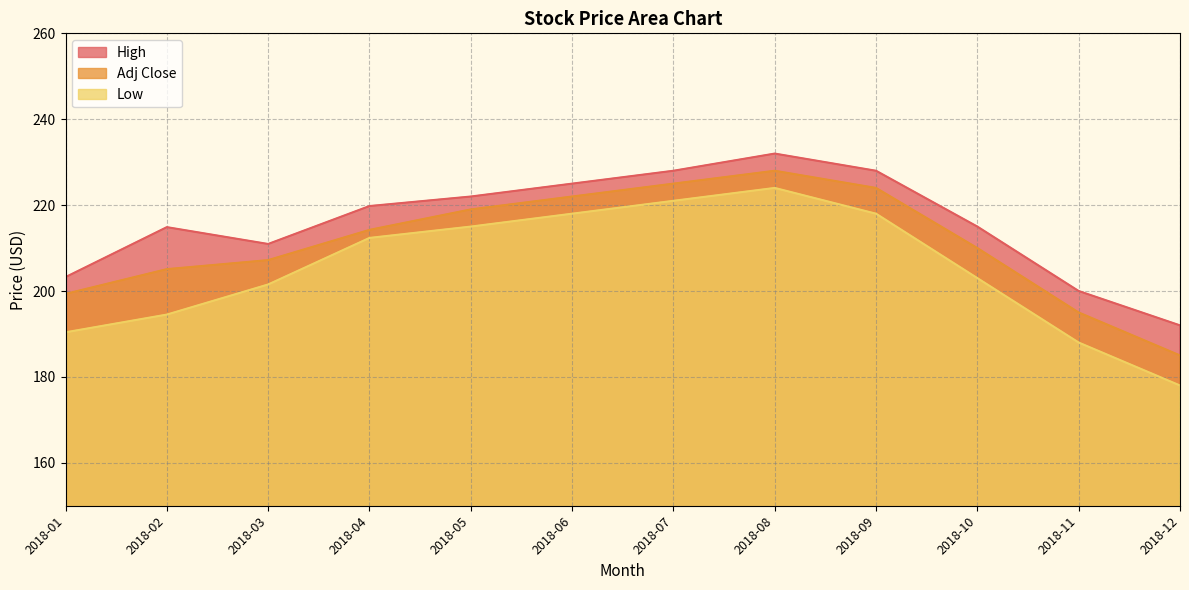

What is the smallest value displayed?

178.0